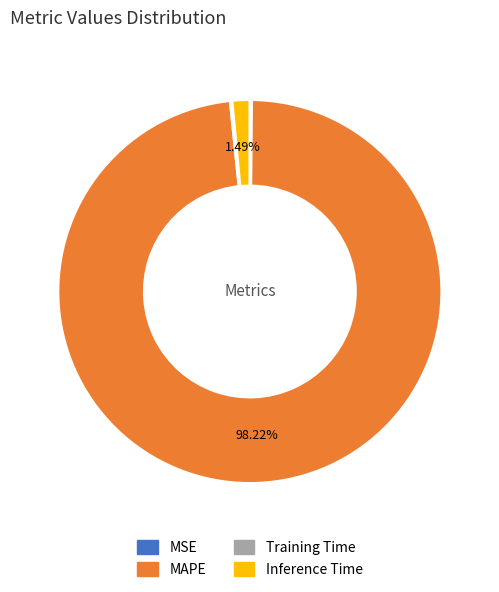

Which slice is the largest?

MAPE